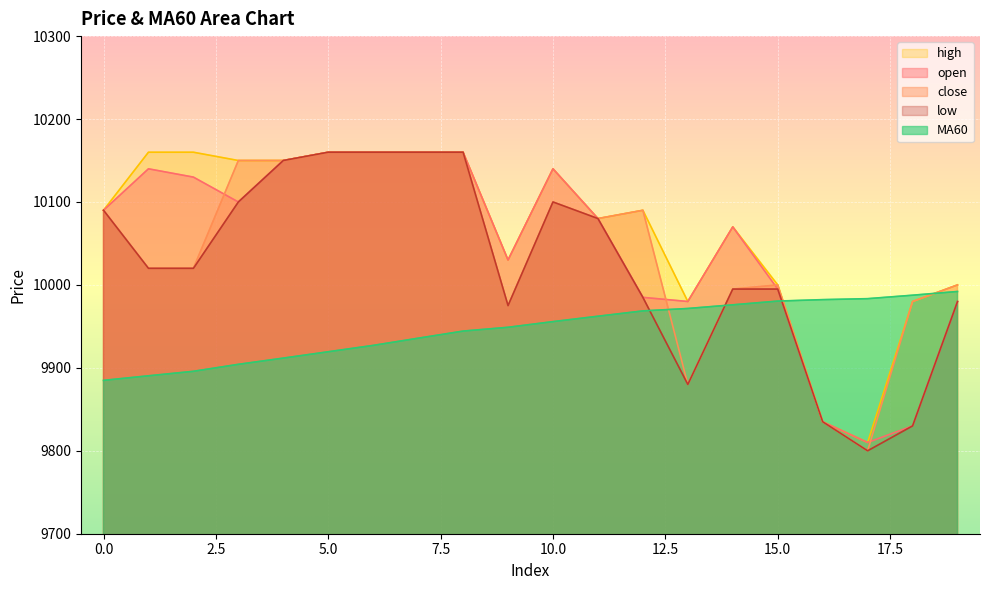

Reading left to right, what are all the values shown in this chart?

open: 10090.0	10140.0	10130.0	10100.0	10150.0	10160.0	10160.0	10160.0	10160.0	10030.0	10140.0	10080.0	9985.0	9980.0	10070.0	9995.0	9835.0	9810.0	9830.0	9980.0
close: 10090.0	10020.0	10020.0	10150.0	10150.0	10160.0	10160.0	10160.0	10160.0	9975.0	10100.0	10080.0	10090.0	9880.0	9995.0	10000.0	9835.0	9800.0	9980.0	10000.0
high: 10090.0	10160.0	10160.0	10150.0	10150.0	10160.0	10160.0	10160.0	10160.0	10030.0	10140.0	10080.0	10090.0	9980.0	10070.0	10000.0	9835.0	9810.0	9980.0	10000.0
low: 10090.0	10020.0	10020.0	10100.0	10150.0	10160.0	10160.0	10160.0	10160.0	9975.0	10100.0	10080.0	9985.0	9880.0	9995.0	9995.0	9835.0	9800.0	9830.0	9980.0
MA60: 9884.9	9890.4	9895.8	9904.2	9911.8	9919.4	9927.1	9935.8	9944.3	9948.9	9955.8	9962.2	9968.7	9971.6	9976.0	9980.5	9982.2	9983.4	9987.6	9992.1